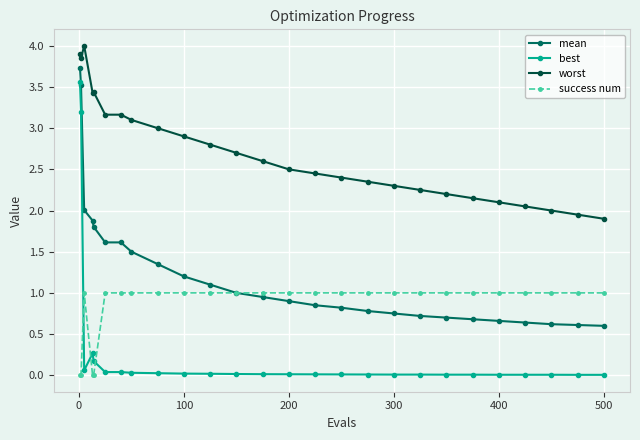

Which series has the largest total across all categories?

worst